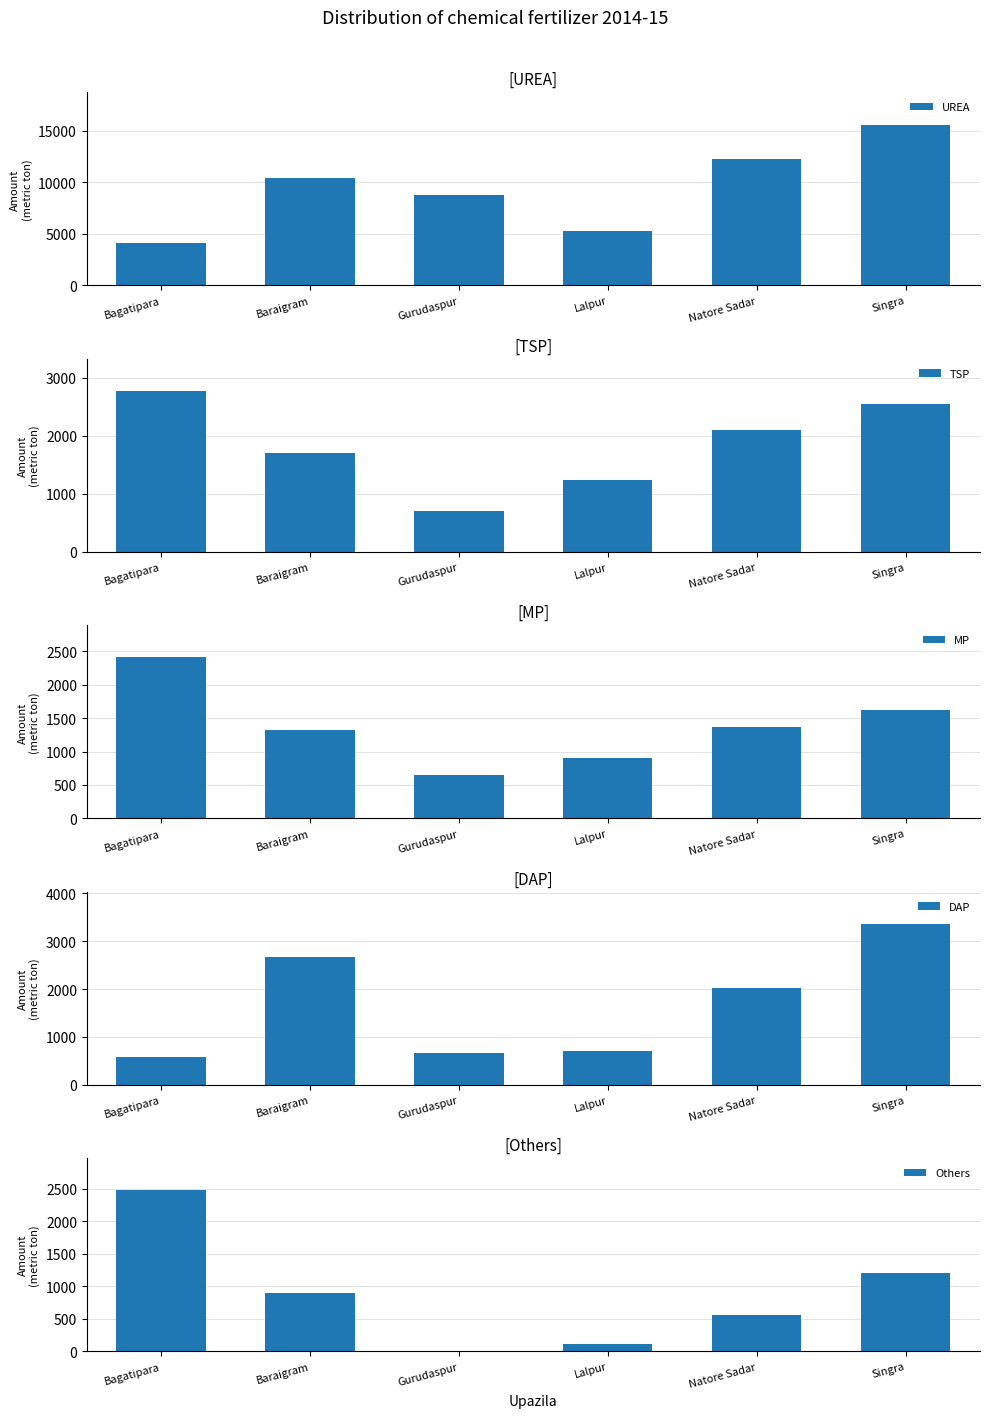

List the labels in order of Others value, largest first.

Bagatipara, Singra, Baraigram, Natore Sadar, Lalpur, Gurudaspur